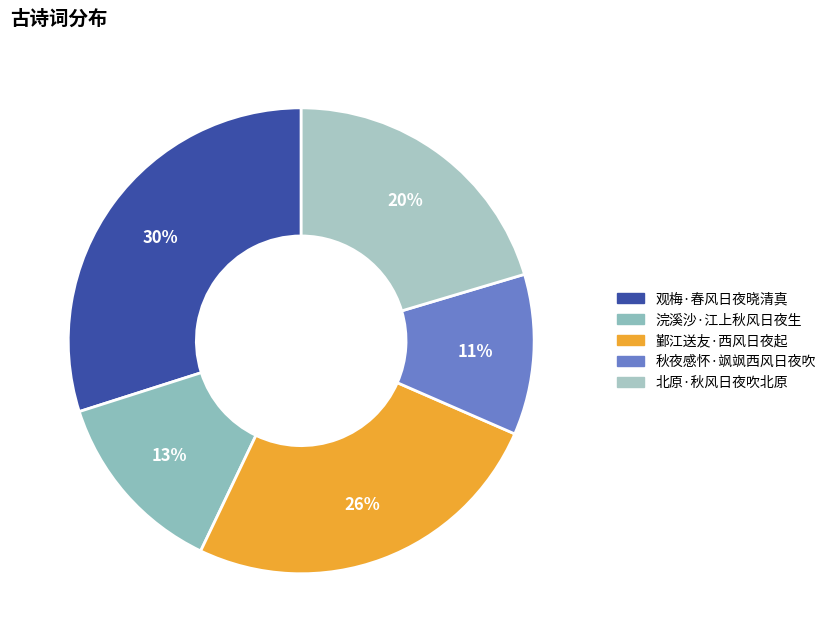

Do 浣溪沙·江上秋风日夜生 and 北原·秋风日夜吹北原 together represent more than half of the pie?

No